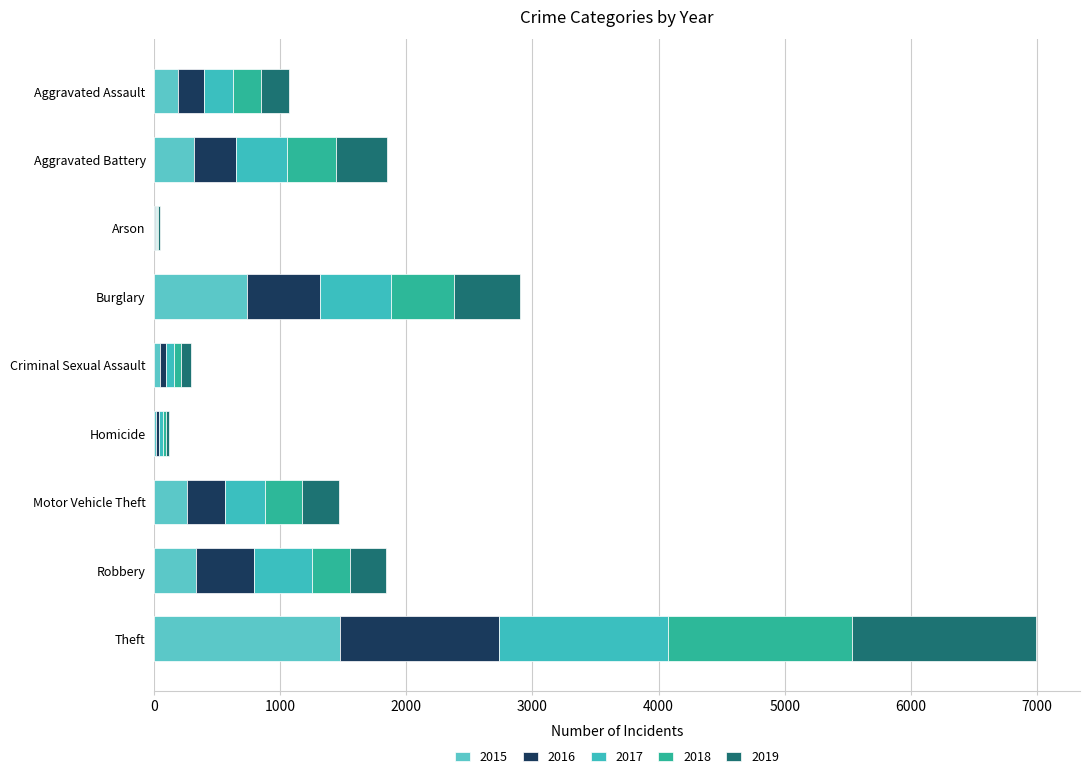

Which series has the largest range (max minus min)?

2015